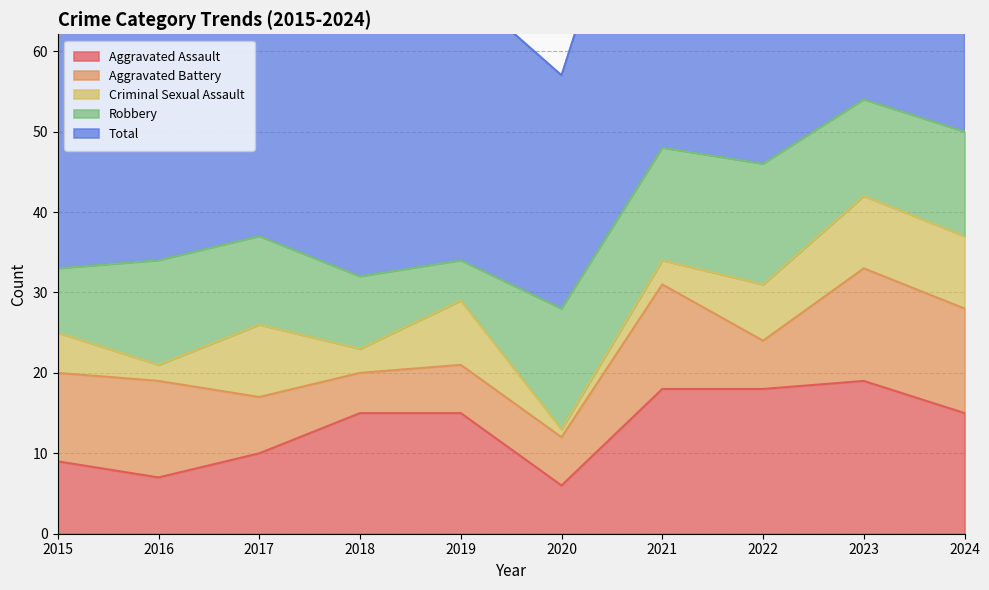

What is the approximate value of Total at 2022?

47